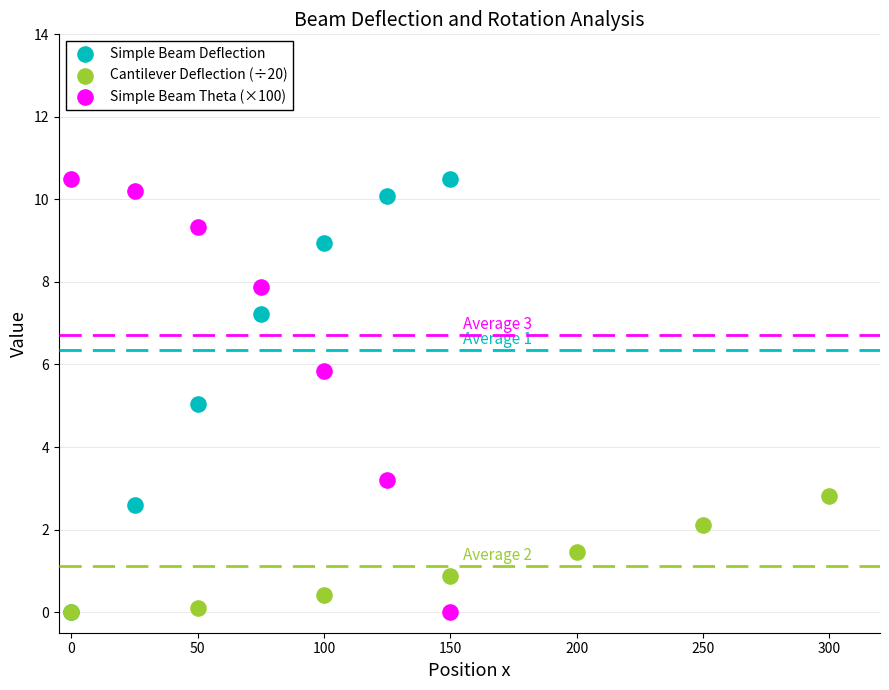

What are all the series names shown in the legend?

Simple Beam Deflection, Cantilever Deflection (÷20), Simple Beam Theta (×100)